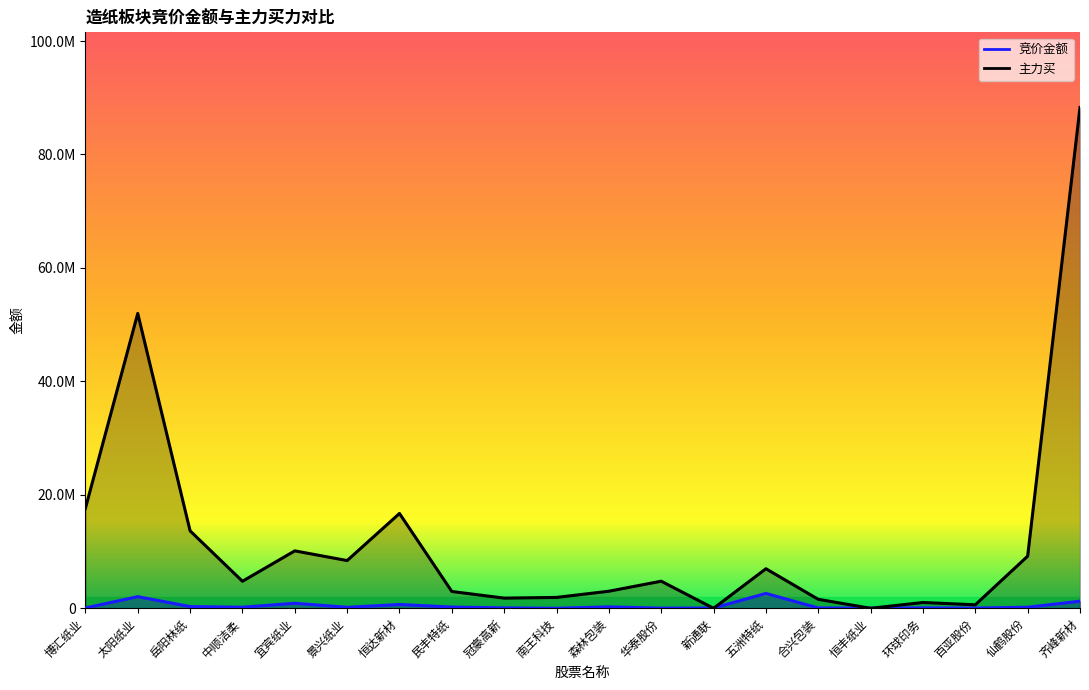

What is the greatest value displayed?

88290189.0